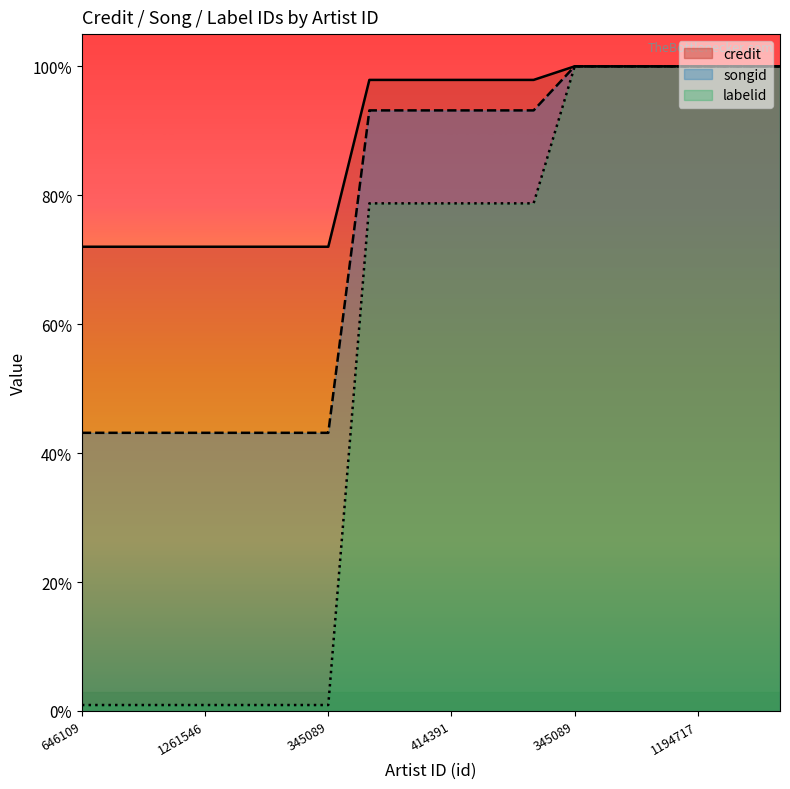

What are all the series names shown in the legend?

credit, songid, labelid